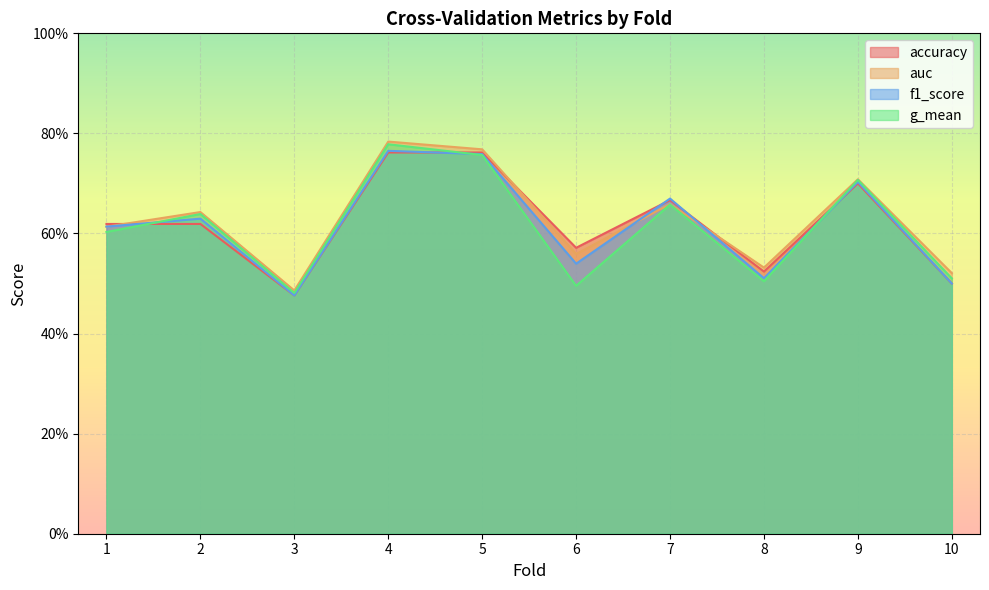

How many lines are shown in the chart?

4